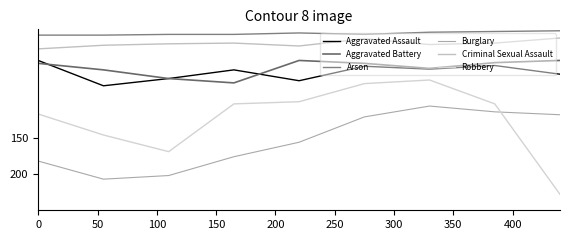

After their last crossing, which series has the higher values: Burglary or Robbery?

Robbery